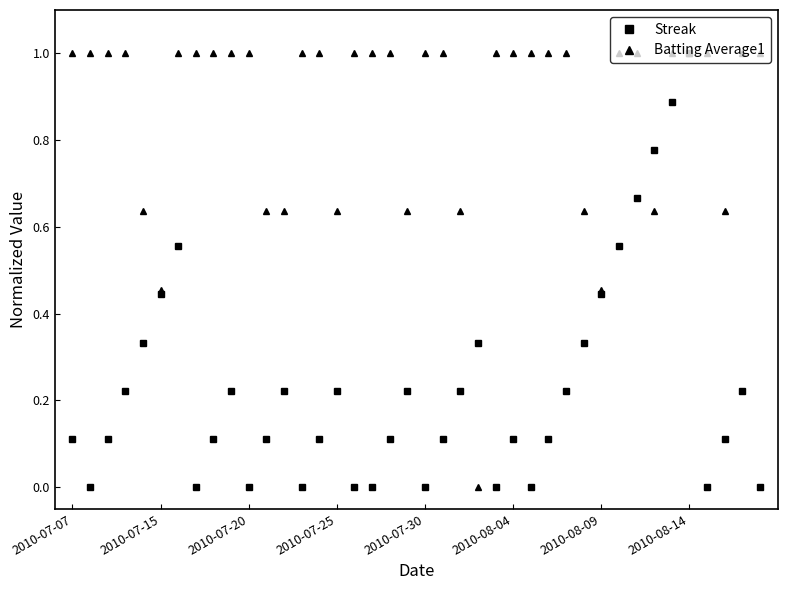

How many interior local peaks does the Streak series have?

9